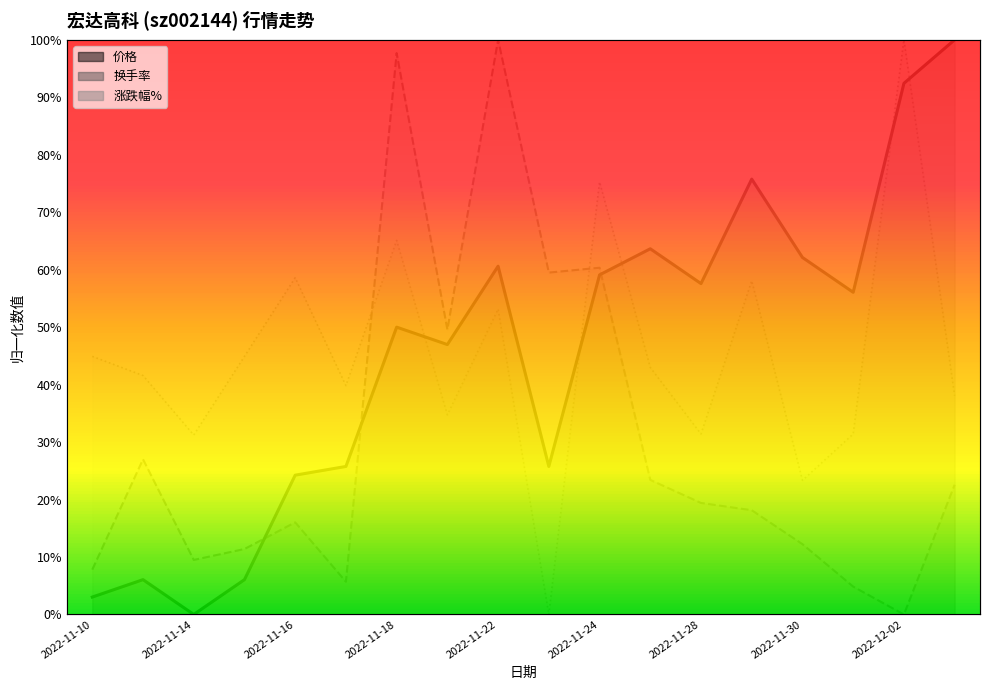

What is the difference between the second highest and minimum values in the 价格 series?

0.9